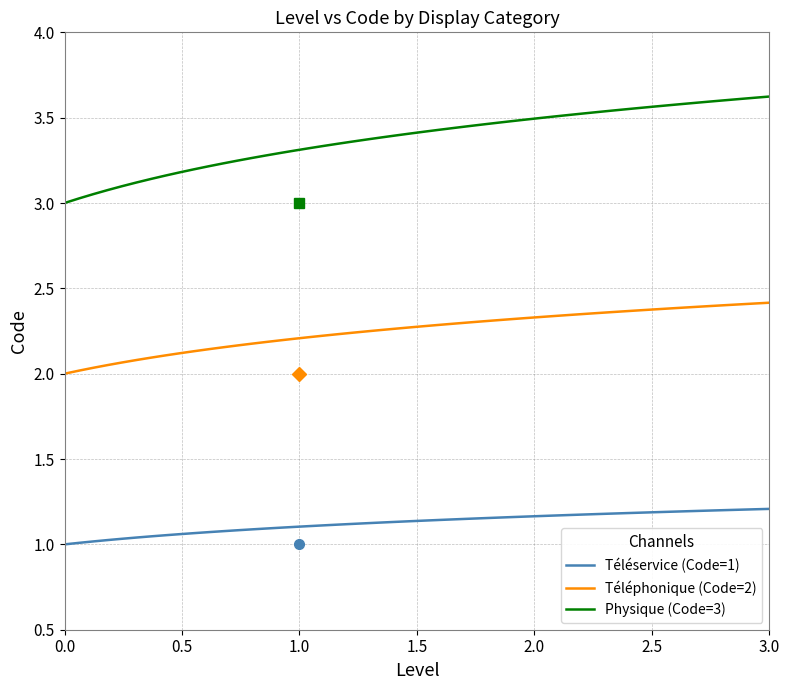

What is the difference between the maximum and minimum values in the Physique (Code=3) series?

0.6